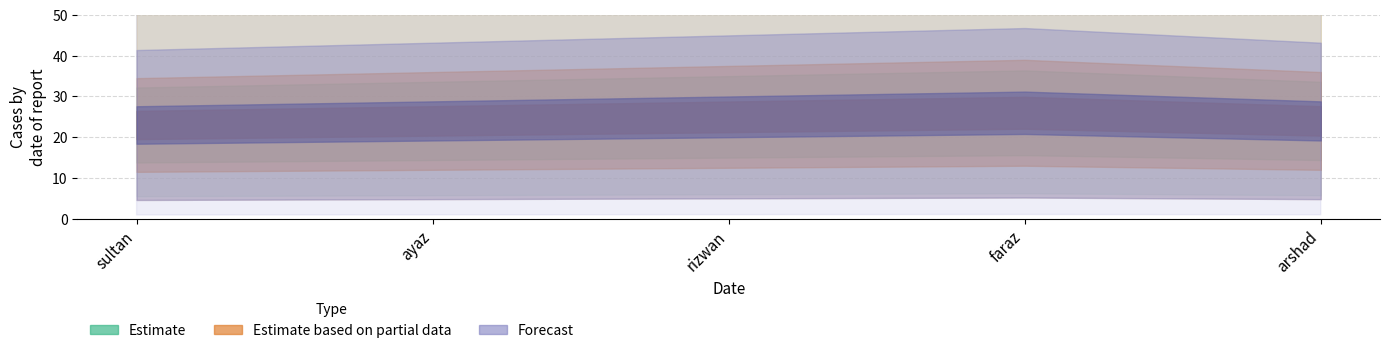

What is the label of the 1st point from the left?

sultan